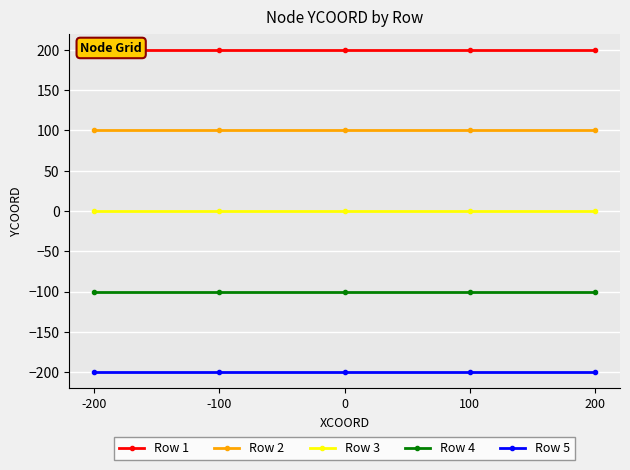

List the series in order of their peak value, lowest first.

Row 5, Row 4, Row 3, Row 2, Row 1